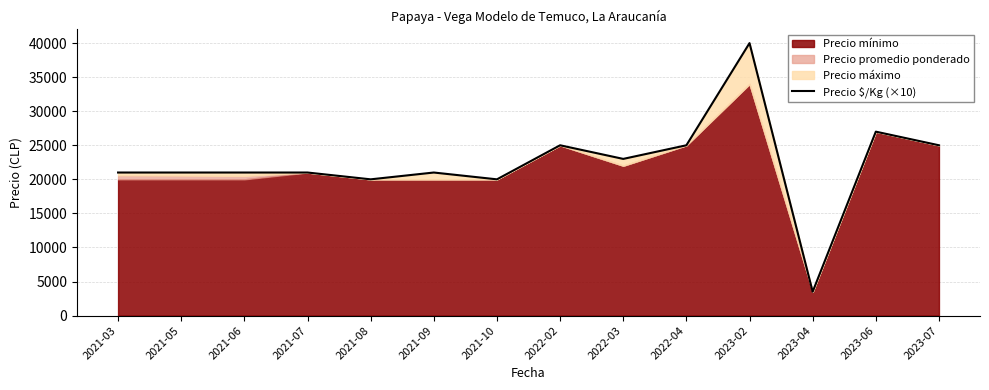

Rank the categories by value from highest to lowest.

2023-02, 2023-06, 2022-02, 2022-04, 2023-07, 2022-03, 2021-03, 2021-05, 2021-06, 2021-07, 2021-09, 2021-08, 2021-10, 2023-04